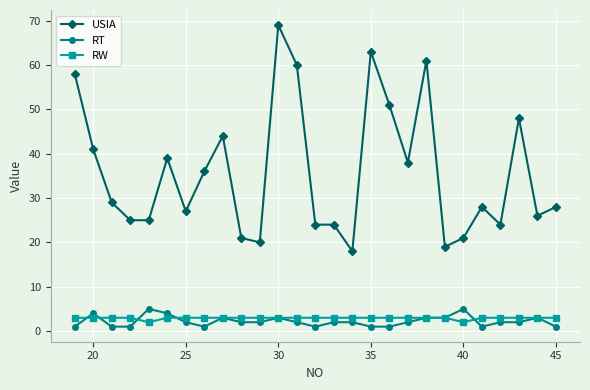

Which series has the largest total across all categories?

USIA